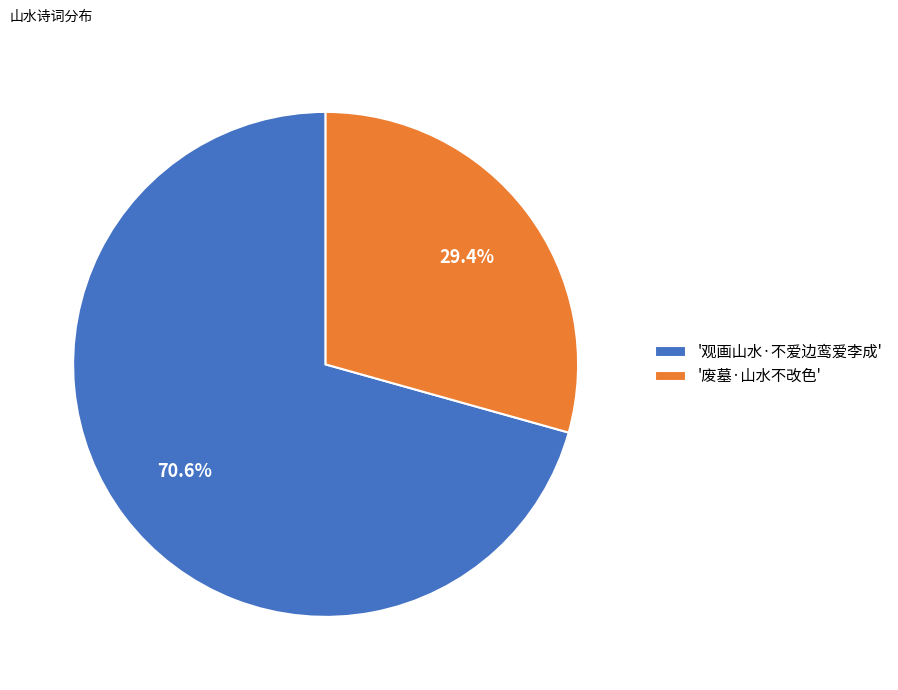

To the nearest percent, what is the difference between the largest and smallest slice percentages?

41%